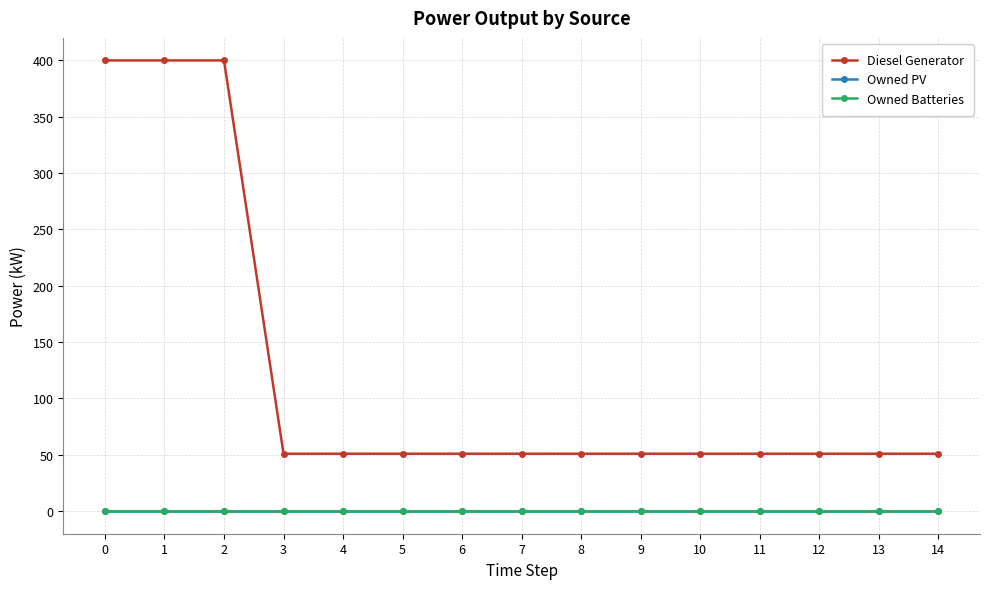

What is the difference between the highest and lowest values at 3?

51.0